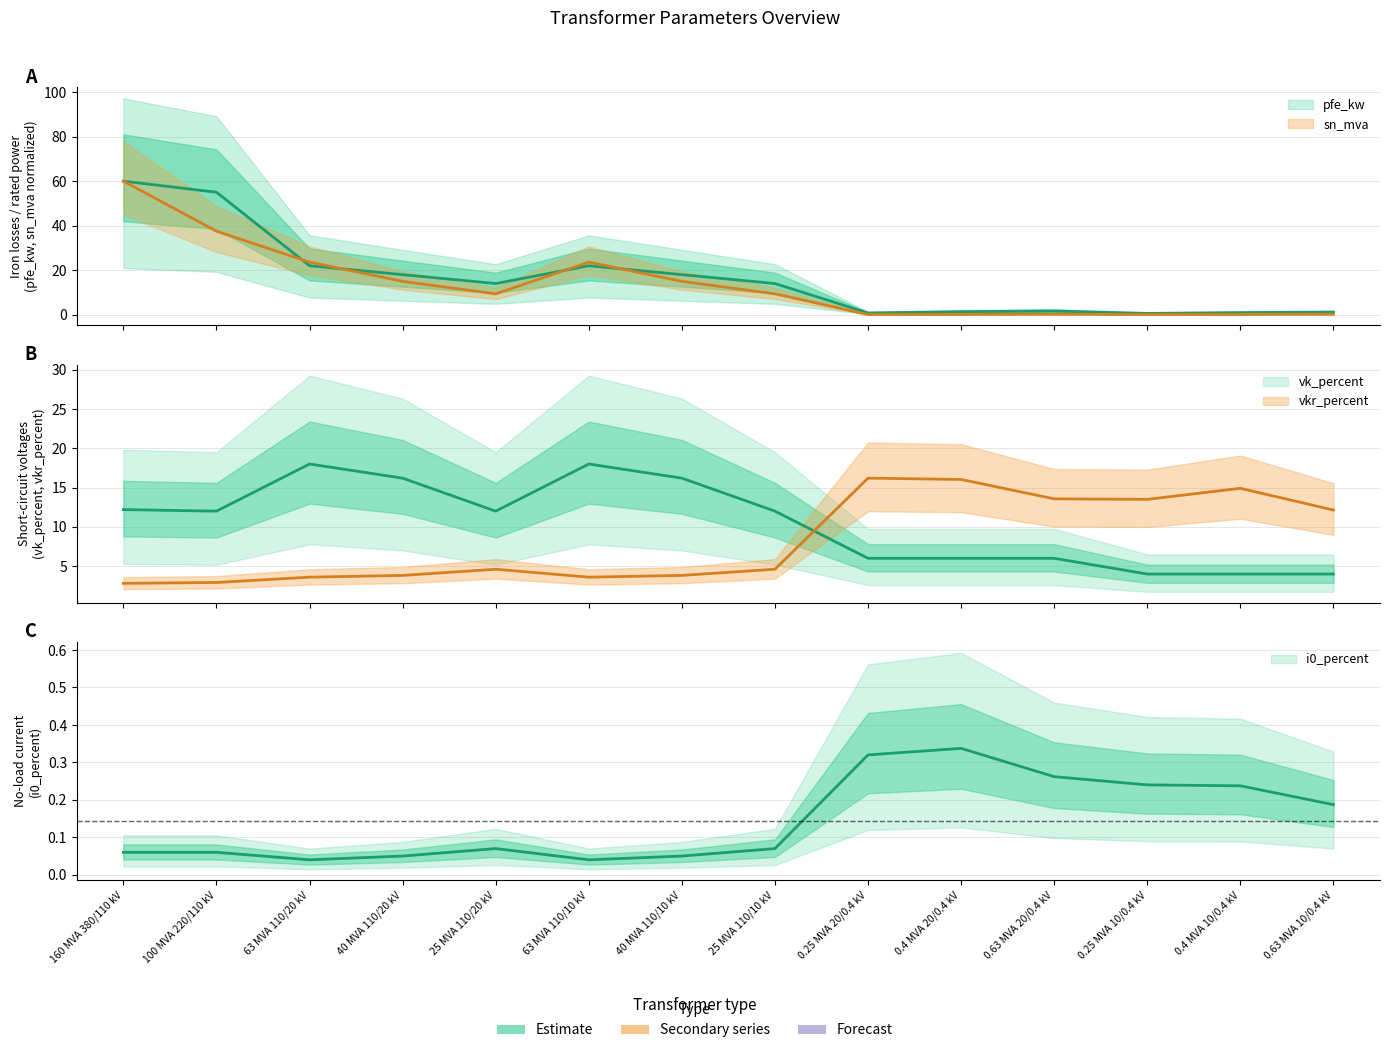

Read the pfe_kw value at 63 MVA 110/20 kV.

22.0